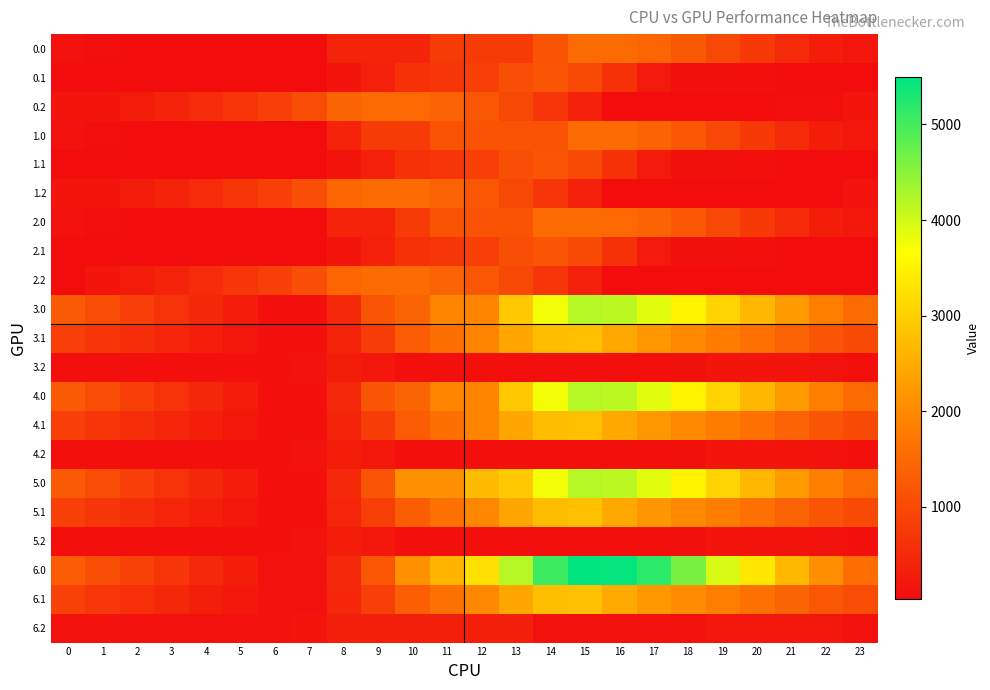

At which category is the sum across all series the highest?

15